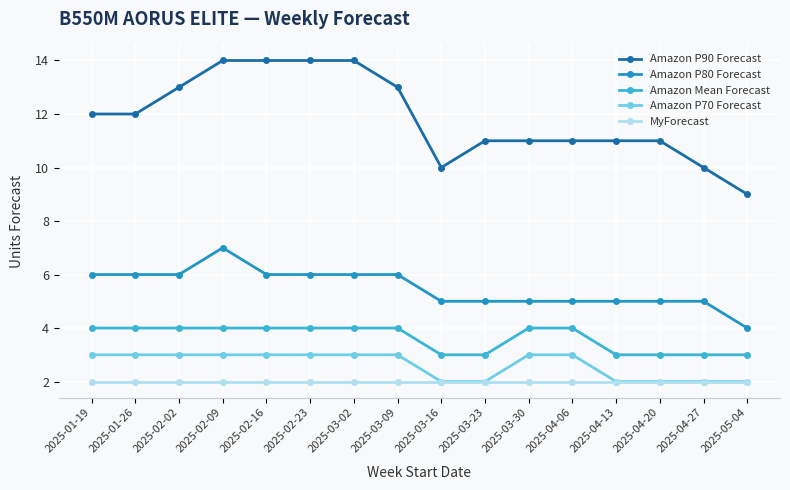

What is the difference between the Amazon Mean Forecast values at 2025-01-26 and 2025-03-16?

1